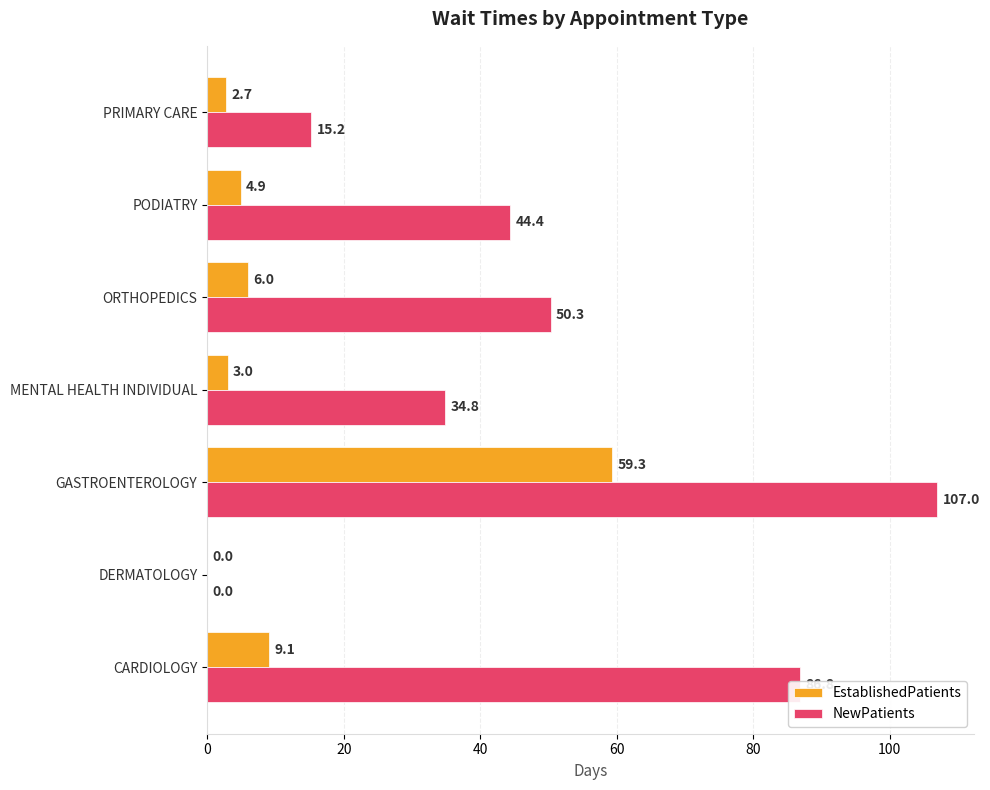

The EstablishedPatients series shows 13.7 at CARDIOLOGY. True or false?

False